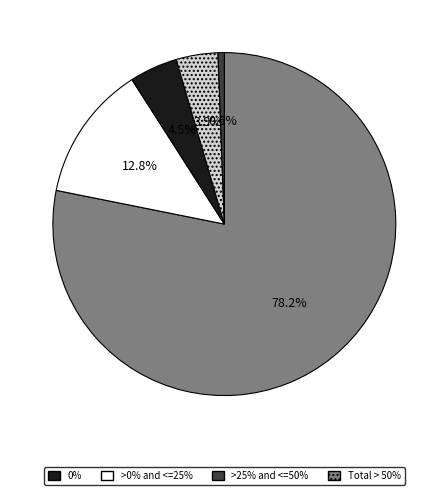

Is there any slice that represents more than half of the pie?

Yes